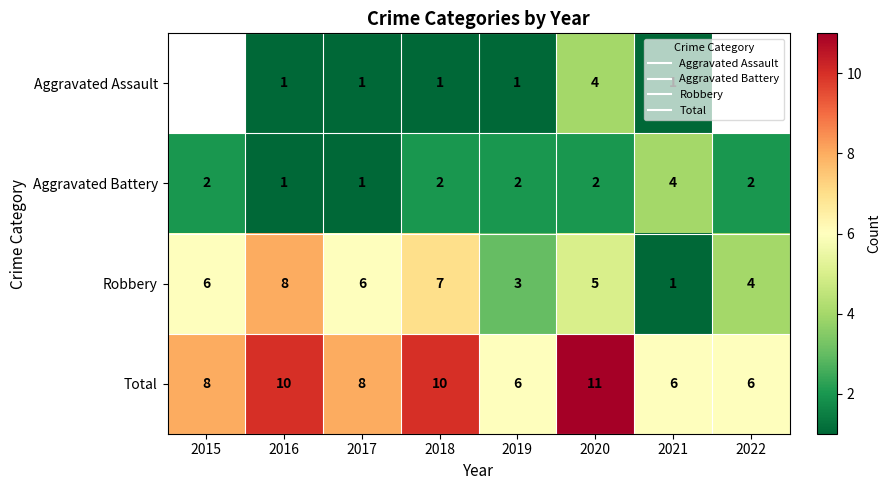

Read the Aggravated Battery value at 2021.

4.0